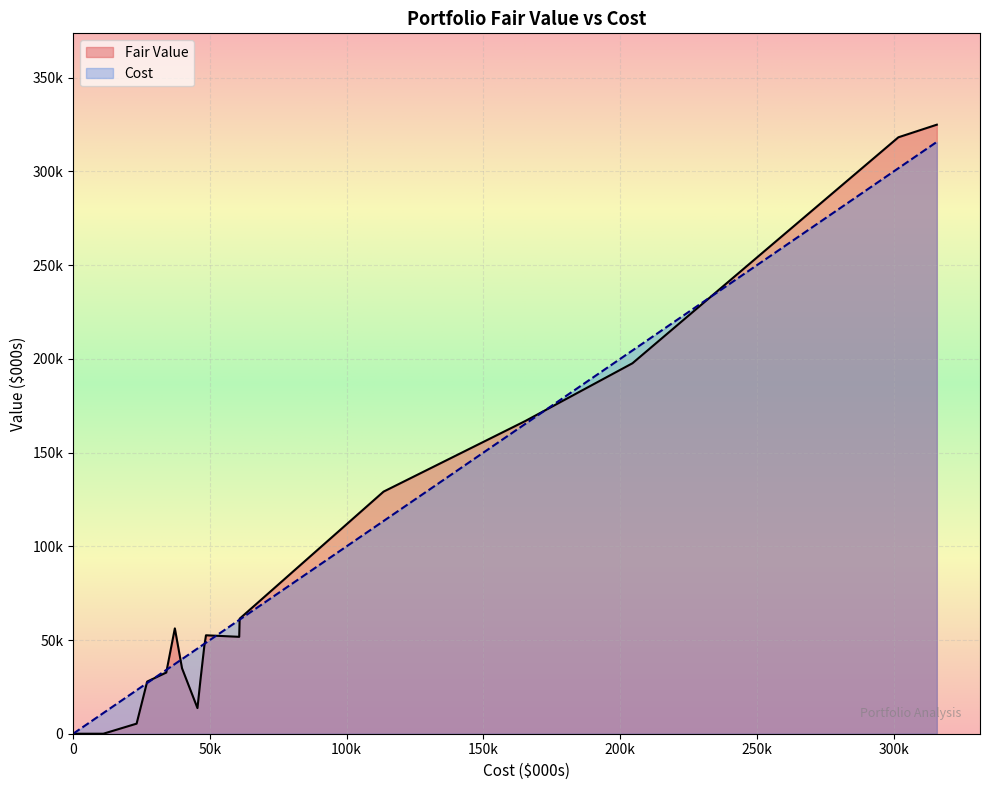

Reading left to right, list all the values displayed in this chart.

Fair Value: 197689	61375	28736	32633	0	0	0	129186	46881	51704	324975	34909	13674	318251	0	0	0	52527	166830	27832	5378	56213
Cost: 204517	60876	46550	34043	8390	5991	11035	113500	47965	60715	315790	39811	45450	301735	3832	50	500	48568	165280	27068	23200	37180